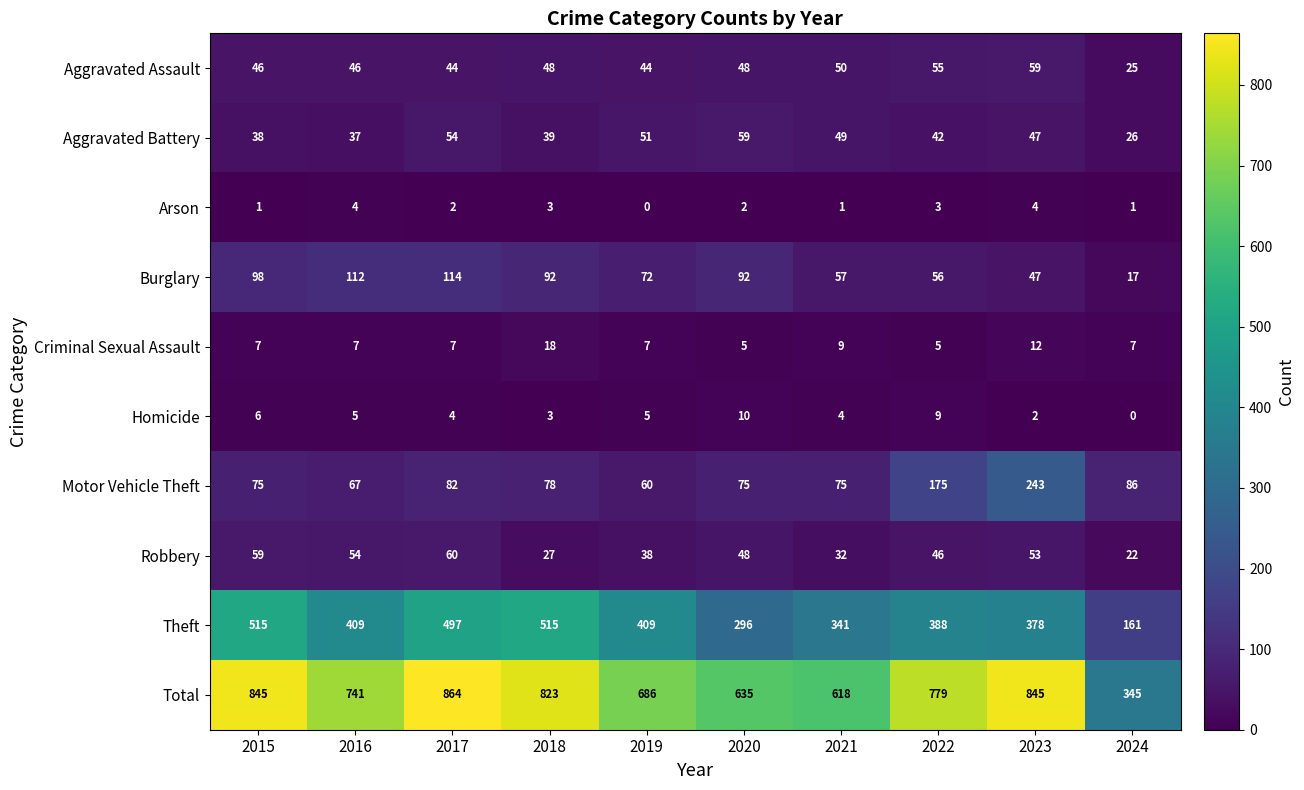

What is the maximum value shown in the chart?

864